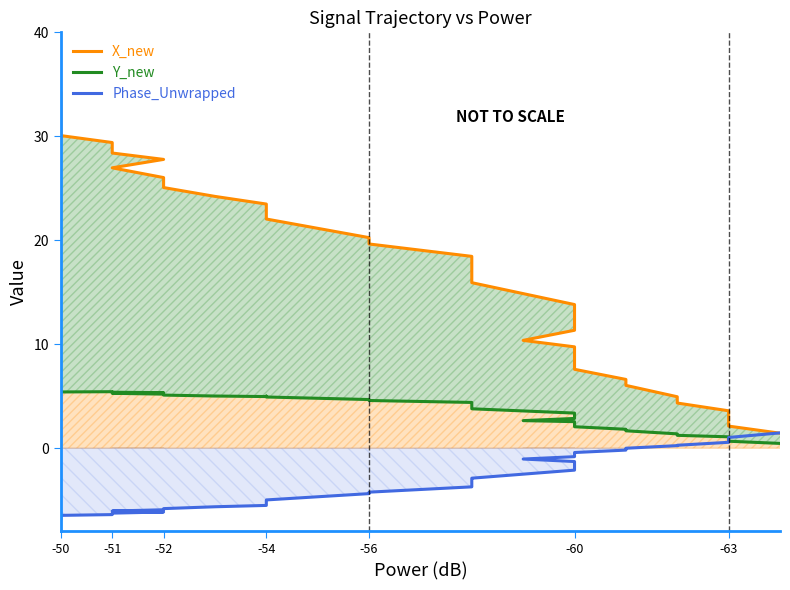

How many values in the Y_new series are below 4?

18